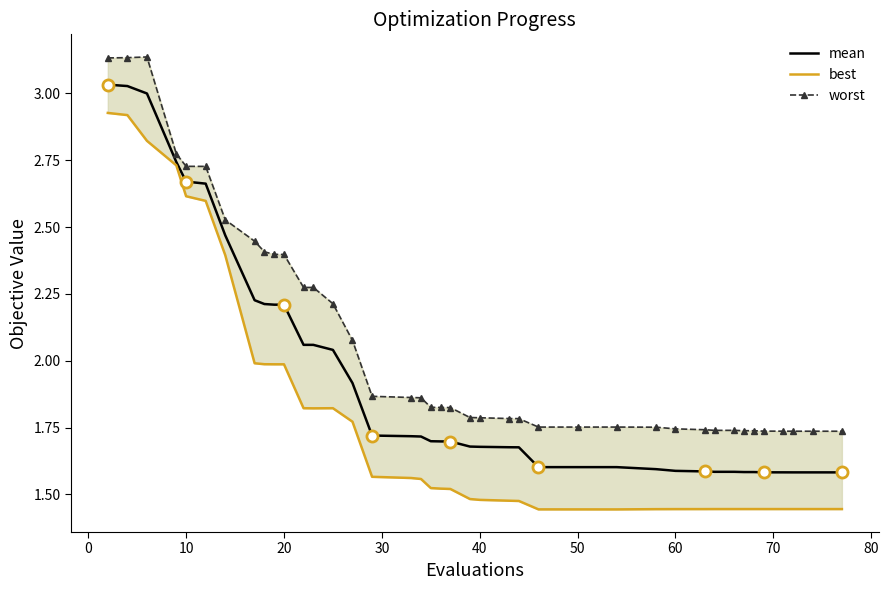

What is the lowest value of the mean series?

1.6